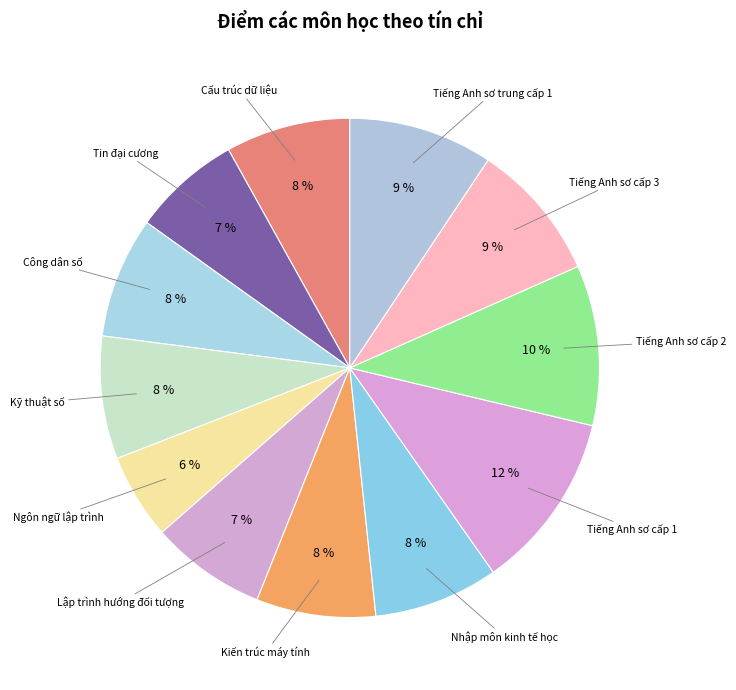

Is there any slice that represents more than half of the pie?

No